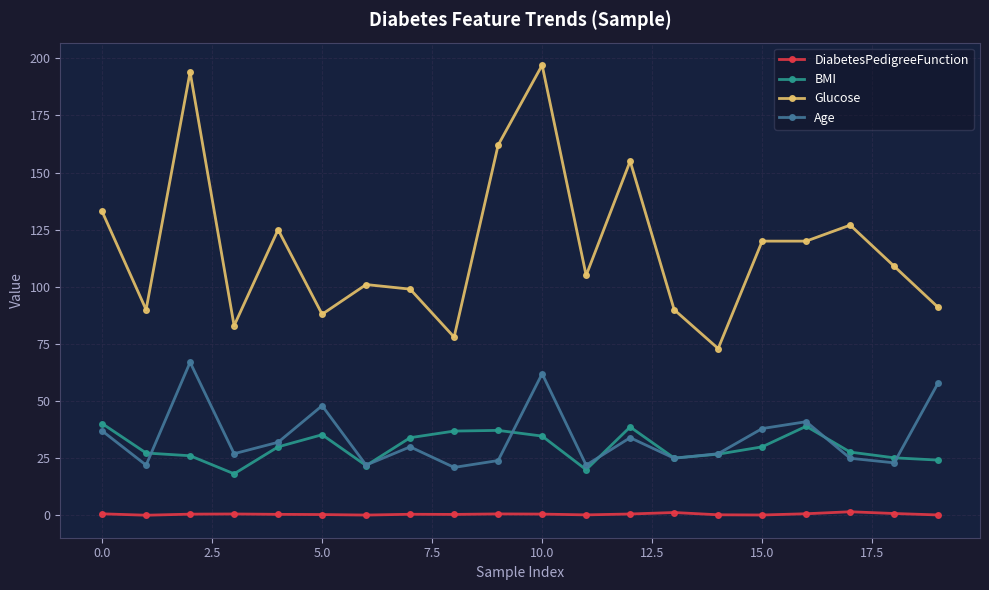

True or false: DiabetesPedigreeFunction has more than 0 interior local peaks.

True